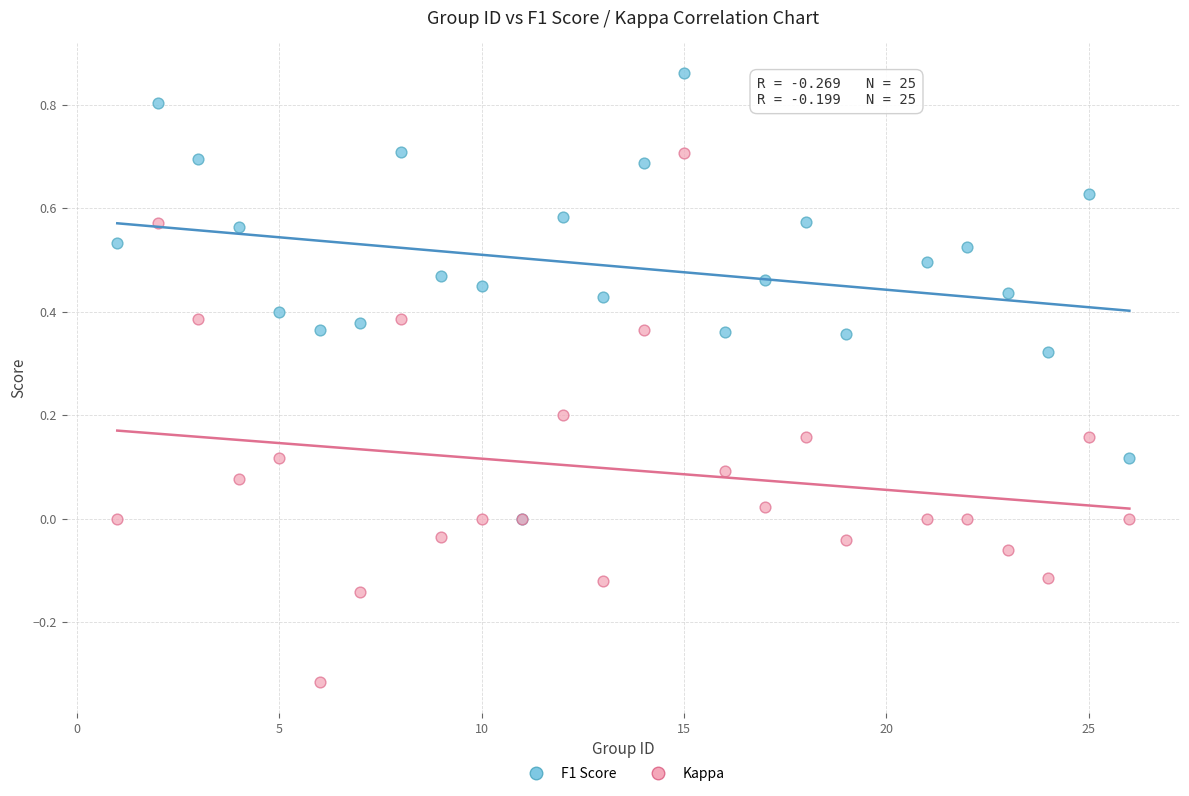

Which series contains the highest Y value?

F1 Score